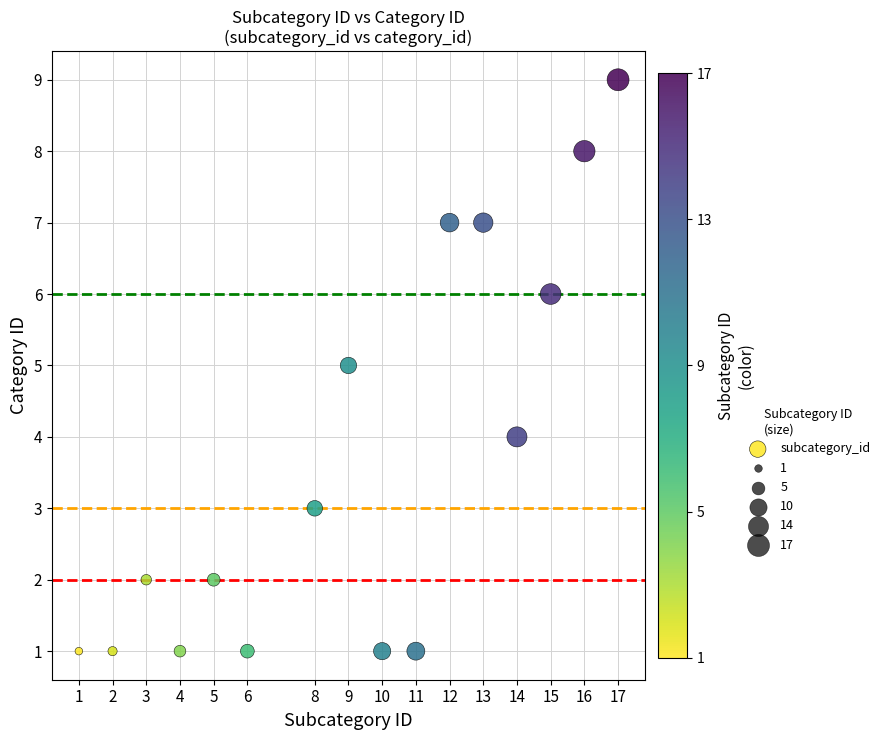

What is the range of Y values (max minus min)?

8